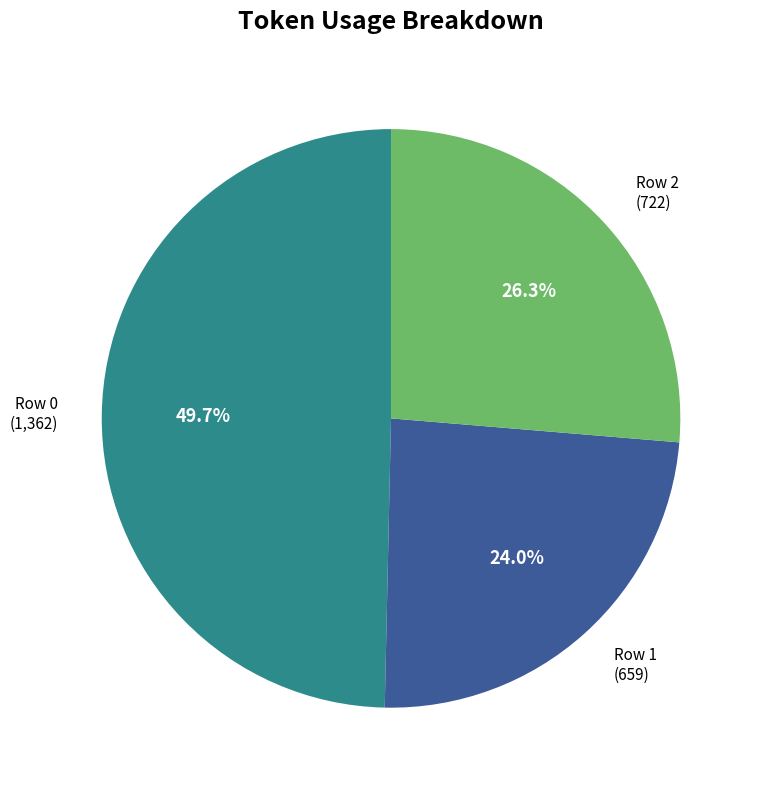

Is there a majority slice in this chart?

No